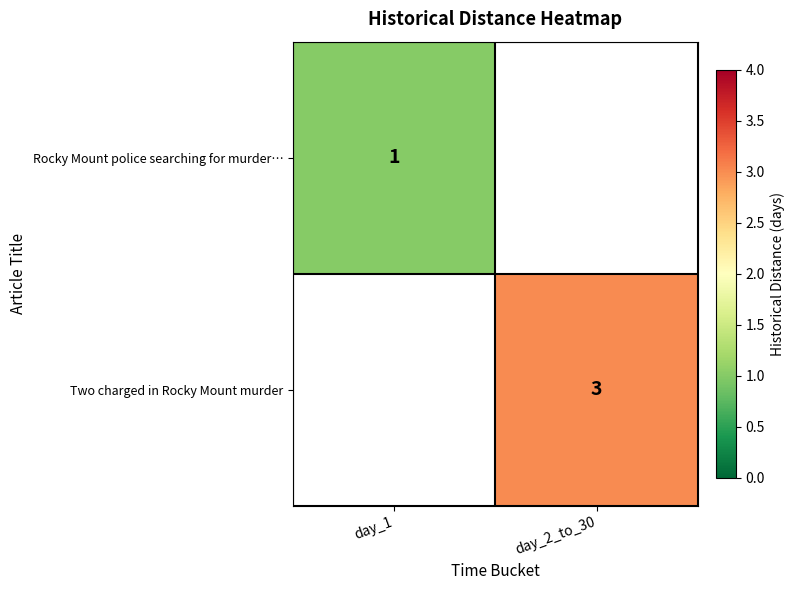

Between day_1 and day_2_to_30, which is larger?

day_2_to_30